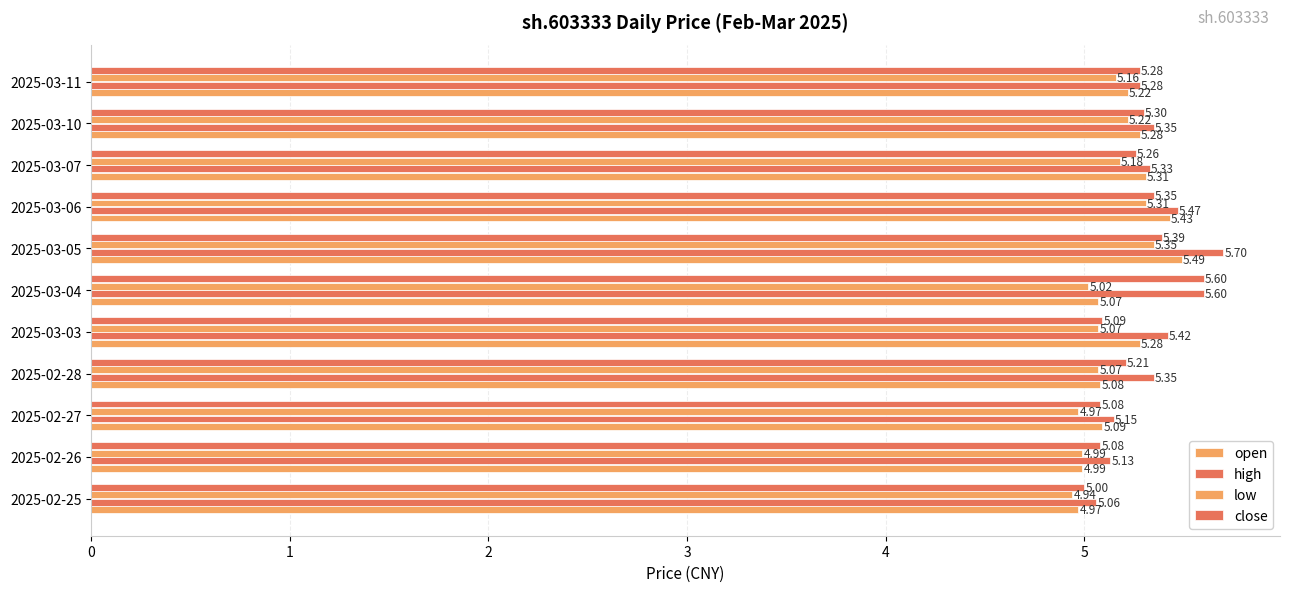

How many series are shown in this chart?

4